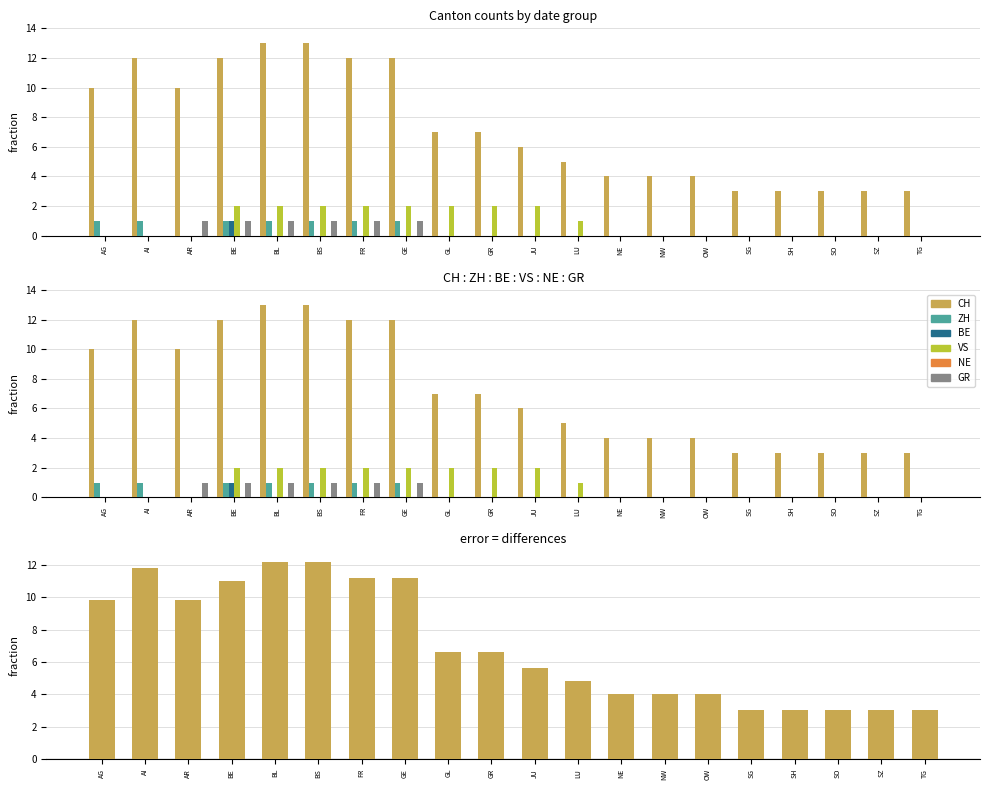

List the labels in order of BE value, largest first.

BE, AG, AI, AR, BL, BS, FR, GE, GL, GR, JU, LU, NE, NW, OW, SG, SH, SO, SZ, TG